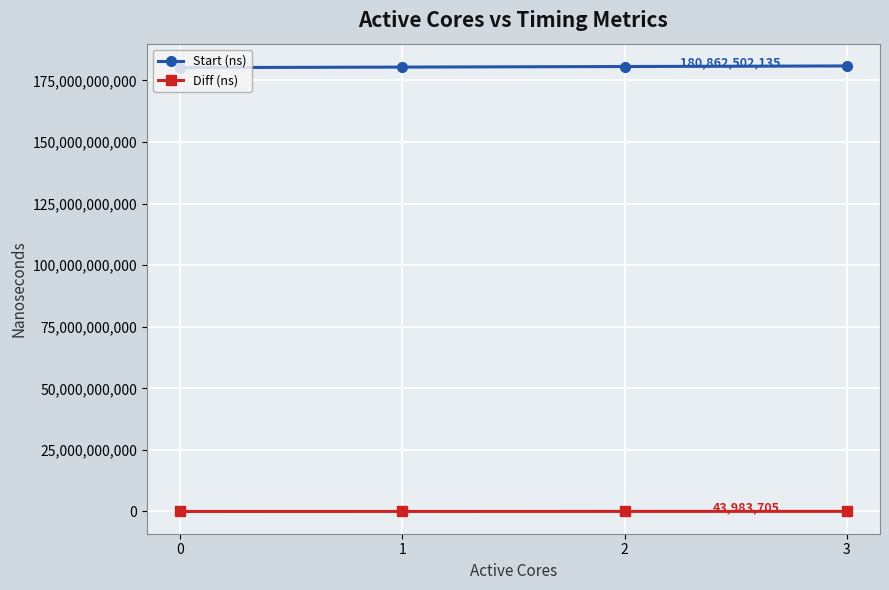

What is the difference between the second highest and minimum values in the Diff (ns) series?

17407870